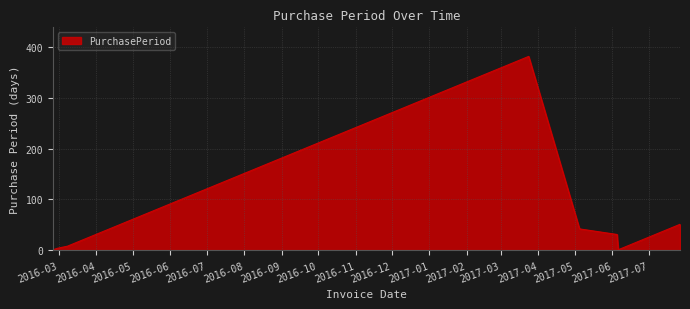

What is the difference between the second highest and second lowest values?

50